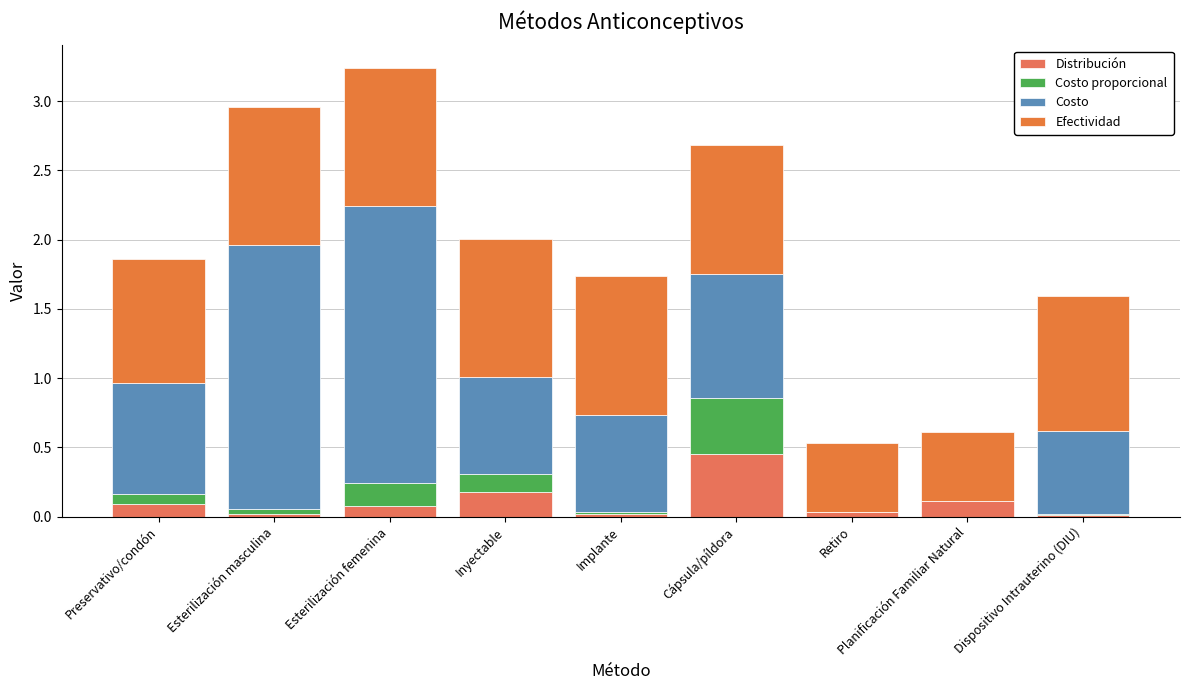

What is the difference between the second highest and minimum values in the Costo proporcional series?

0.2